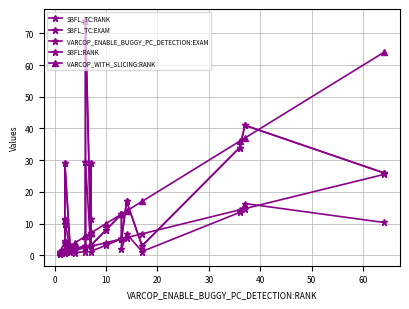

What is the maximum value for SBFL_TC:EXAM?

29.5